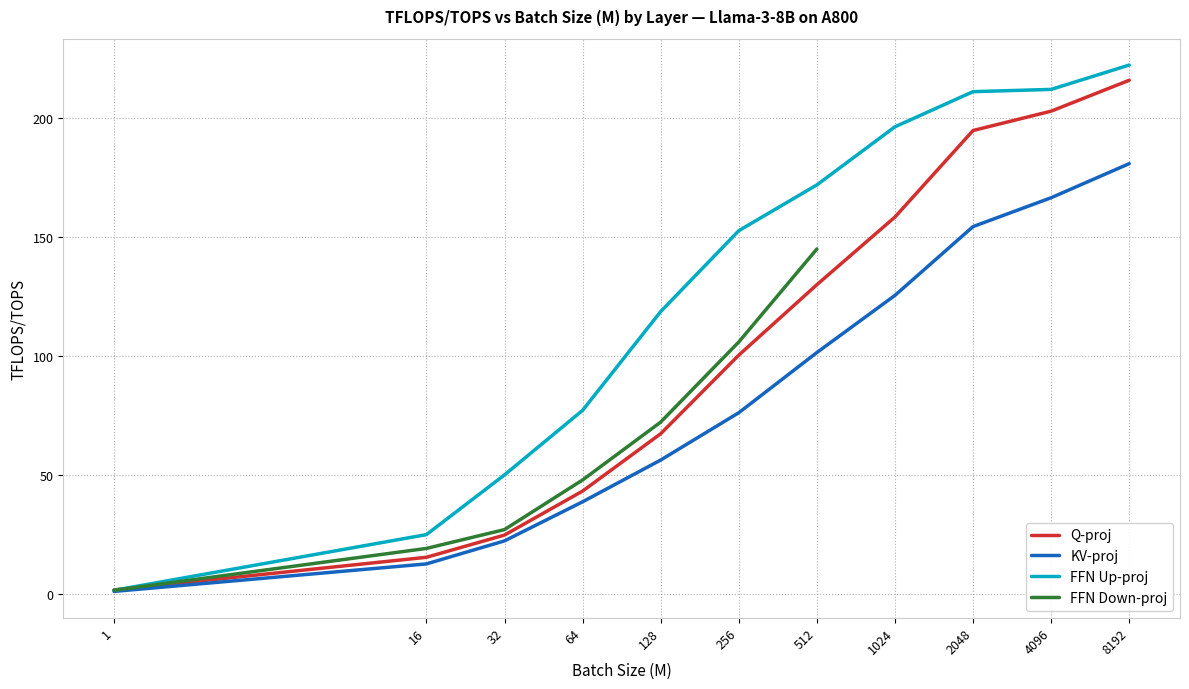

List the labels in order of KV-proj value, smallest first.

1, 16, 32, 64, 128, 256, 512, 1024, 2048, 4096, 8192